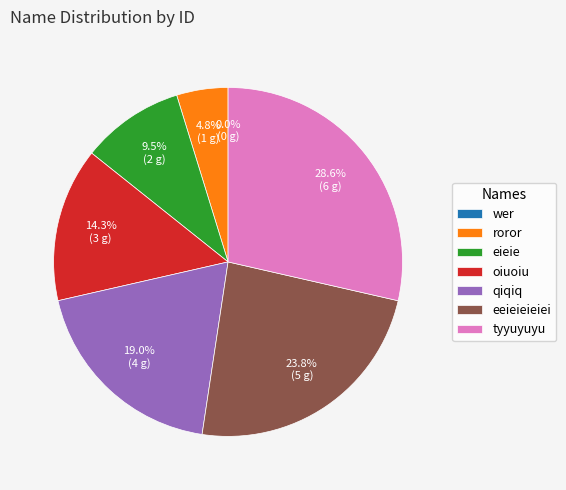

How many segments does this pie chart have?

7